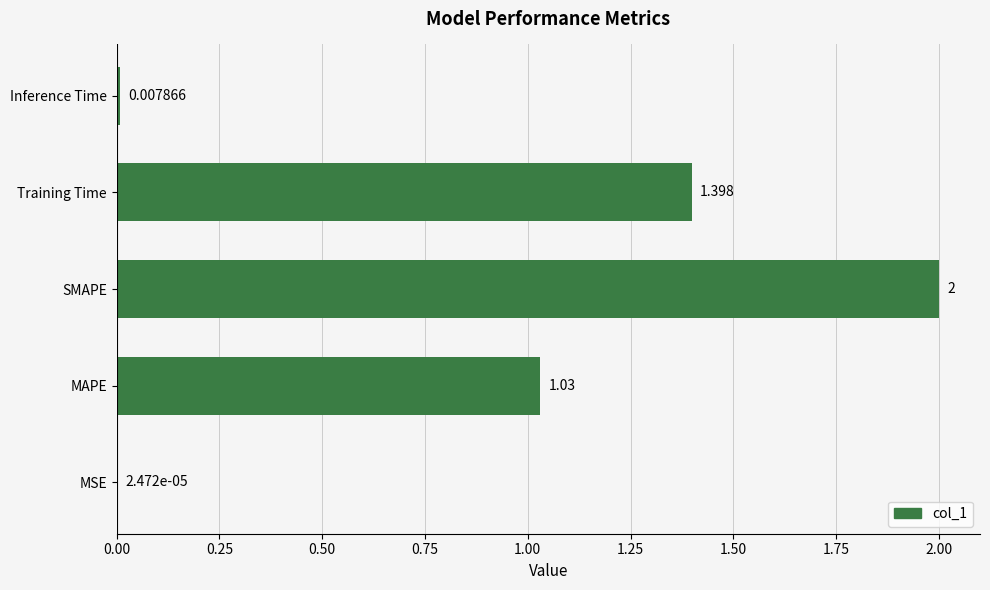

At which label is the value closest to 1?

MAPE